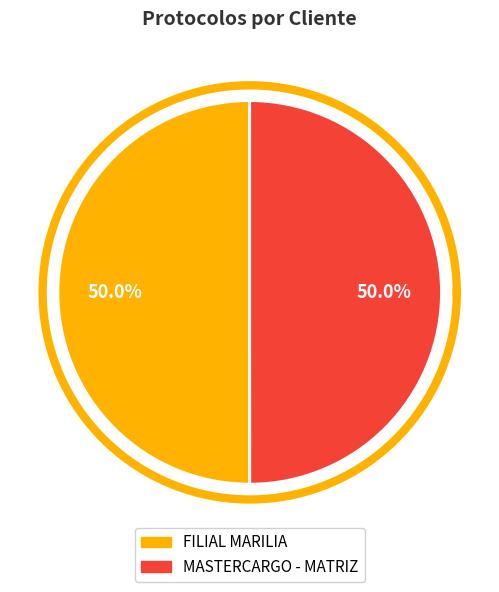

How many segments does this pie chart have?

2